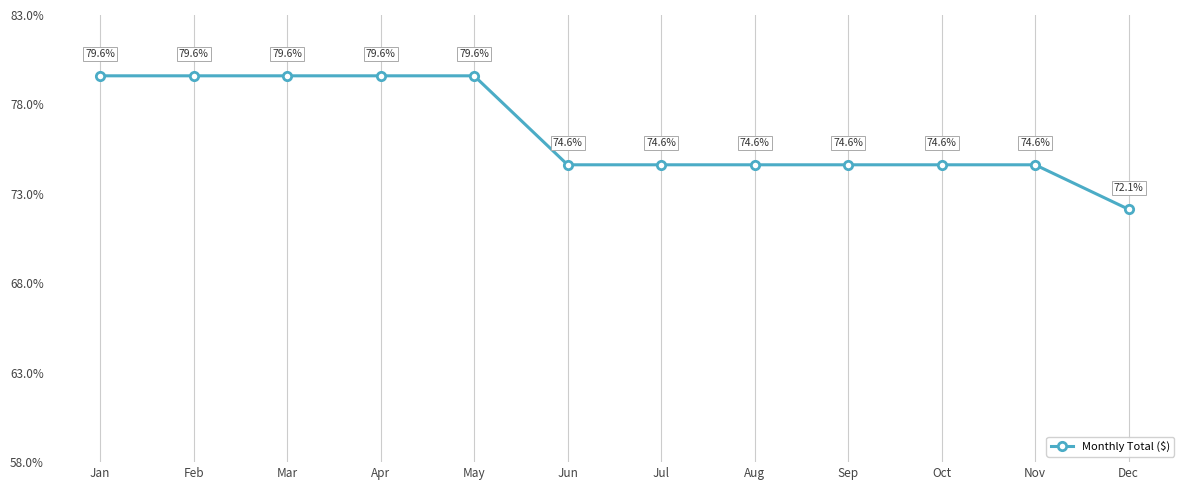

The chart shows a value of 74.6 at Jun. True or false?

True